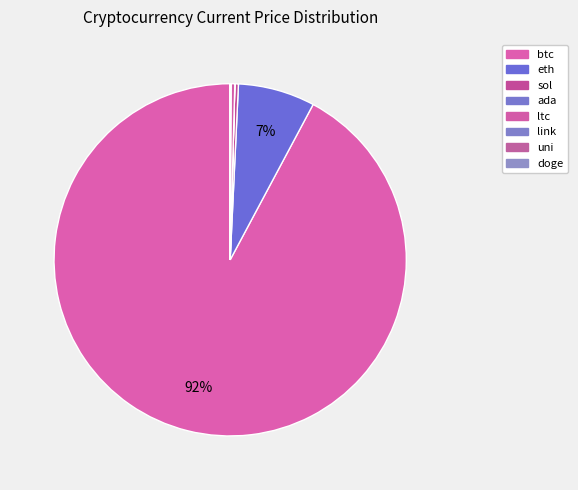

Which slice represents more than half of the pie?

btc